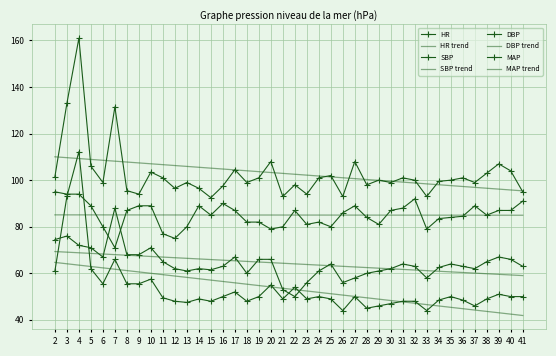

Is this an area chart (filled region under the line)?

No